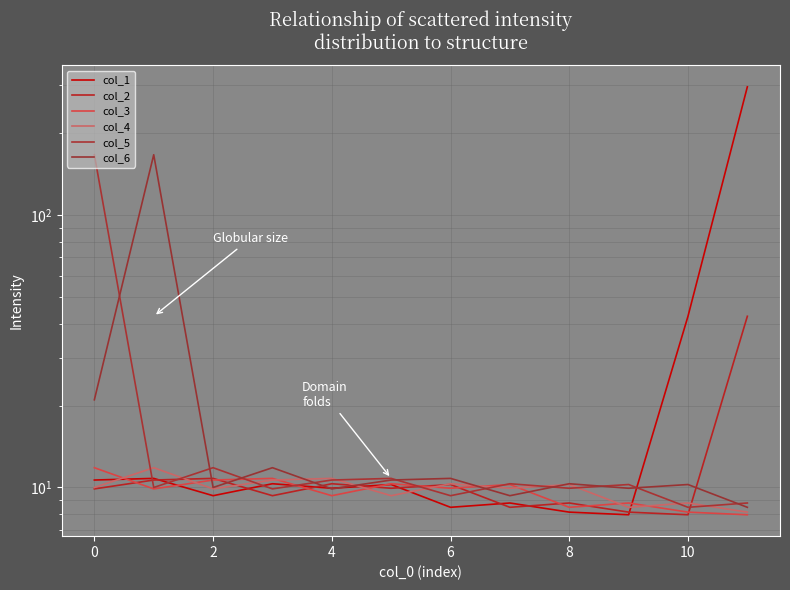

What is the minimum value for col_6?

8.5